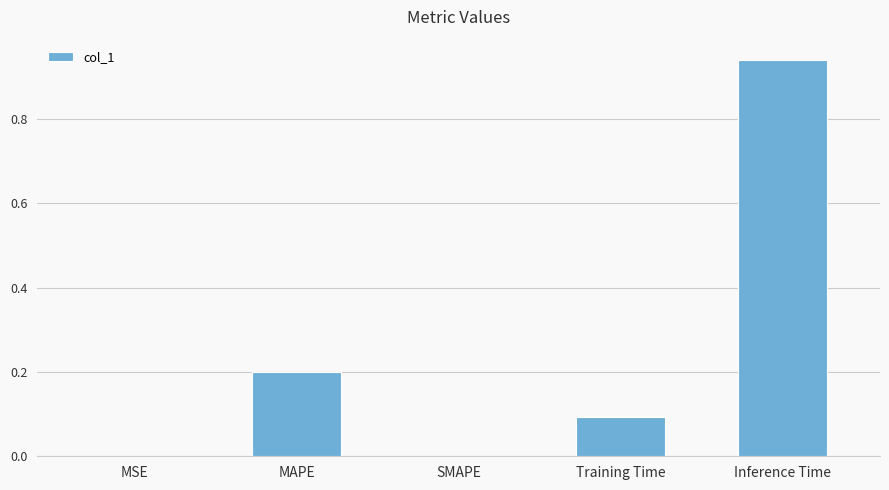

Which has a higher value, MSE or Training Time?

Training Time